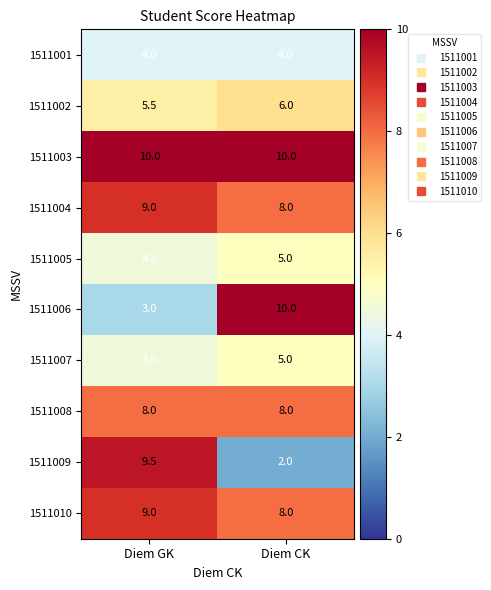

What is the sum of the 1511008 values at Diem CK and Diem GK?

16.0